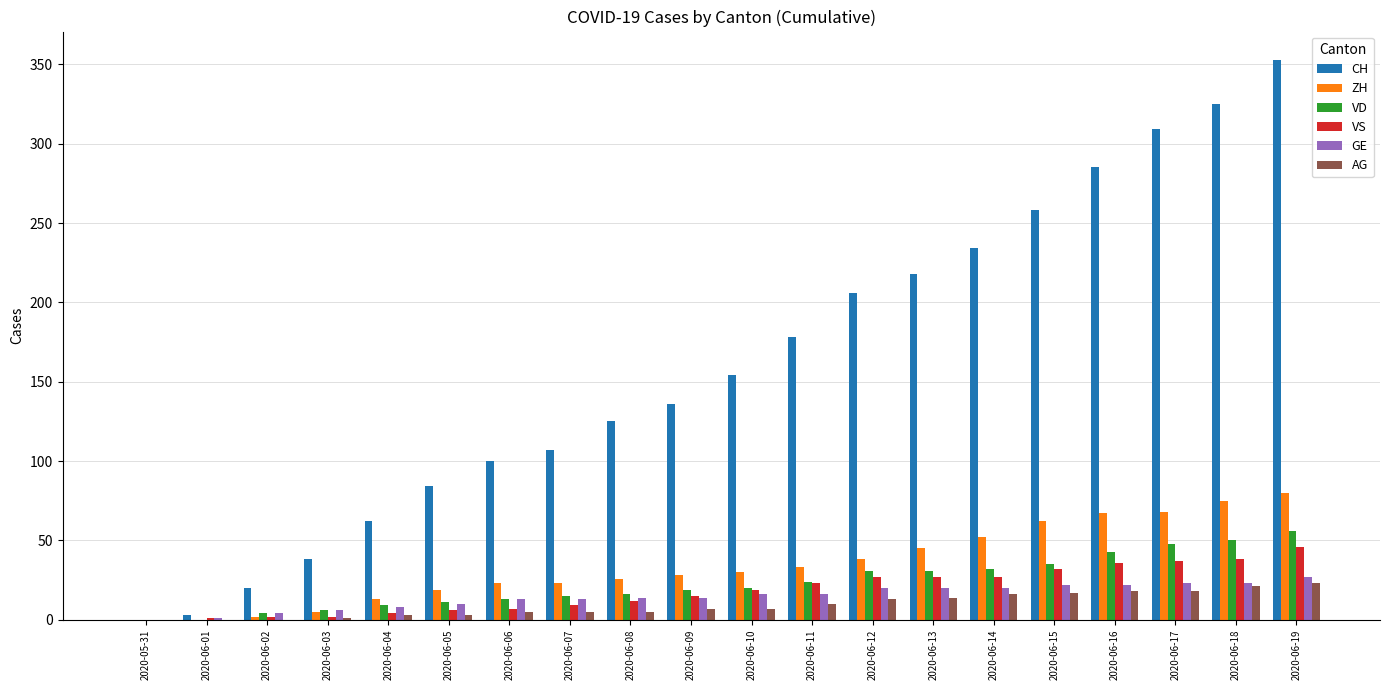

At which category is the sum across all series the highest?

2020-06-19